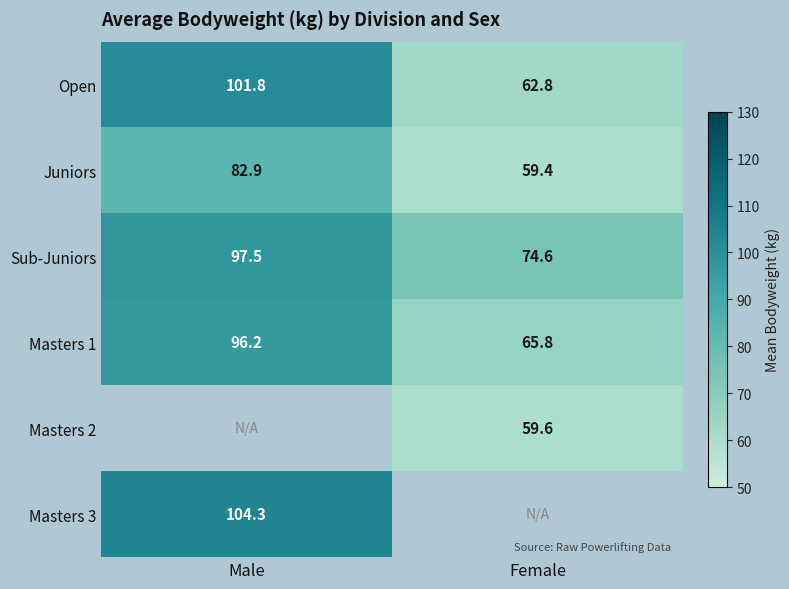

Is the value of Open at Male greater than the value of Masters 1 at Female?

Yes